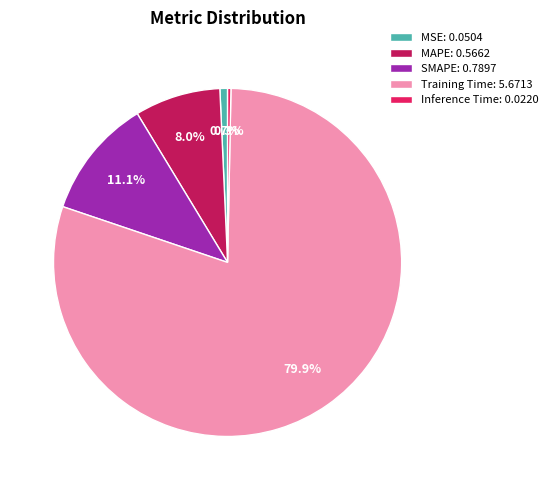

Is the sum of MSE and Inference Time greater than half?

No